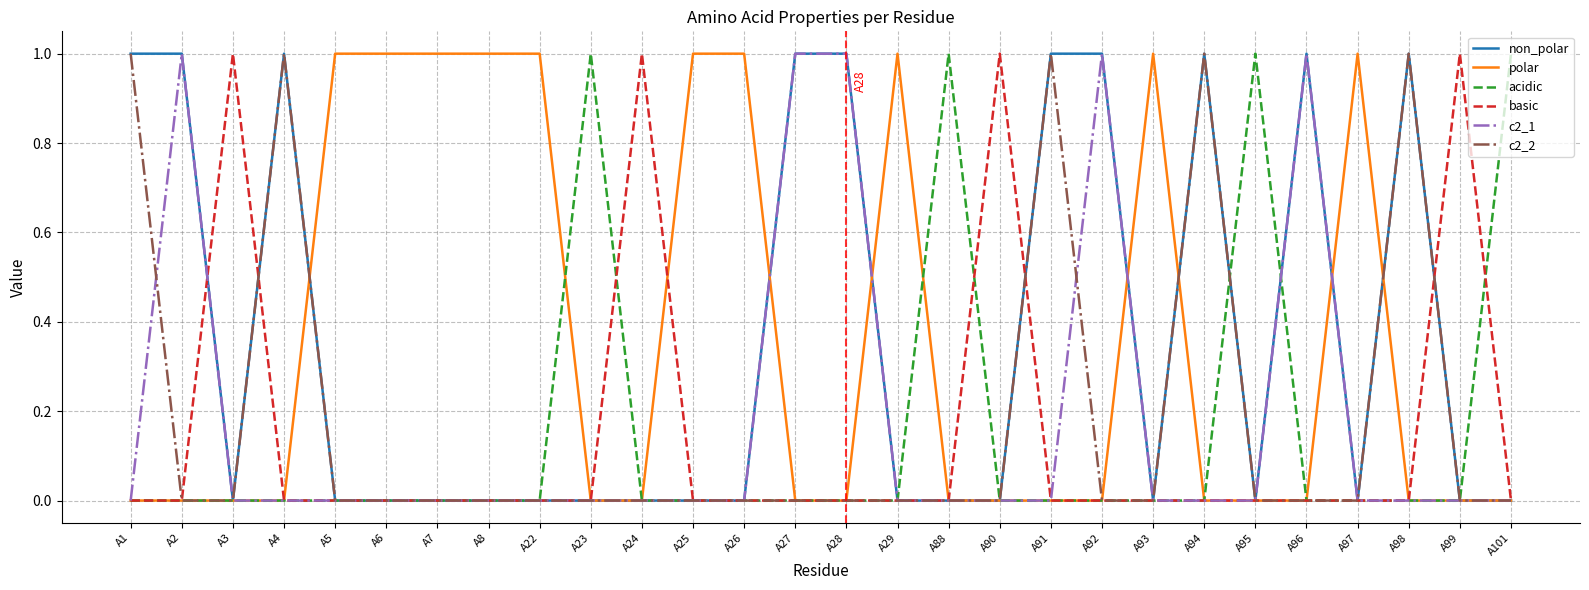

The value of c2_2 at A2 is 0. True or false?

True